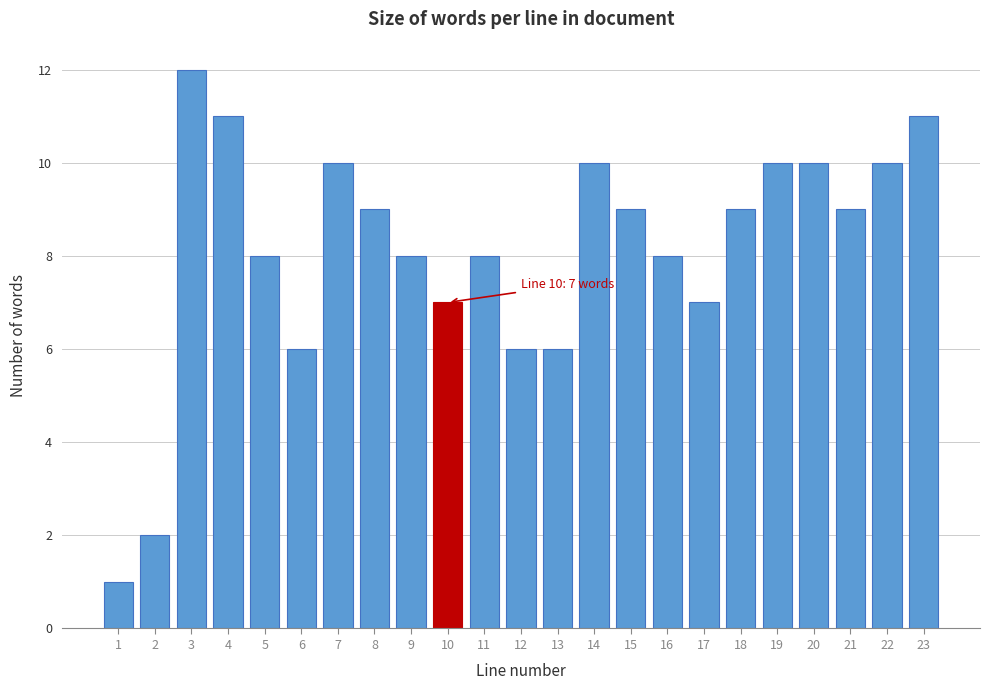

Reading left to right, what are all the values shown in this chart?

1=1	2=2	3=12	4=11	5=8	6=6	7=10	8=9	9=8	10=7	11=8	12=6	13=6	14=10	15=9	16=8	17=7	18=9	19=10	20=10	21=9	22=10	23=11